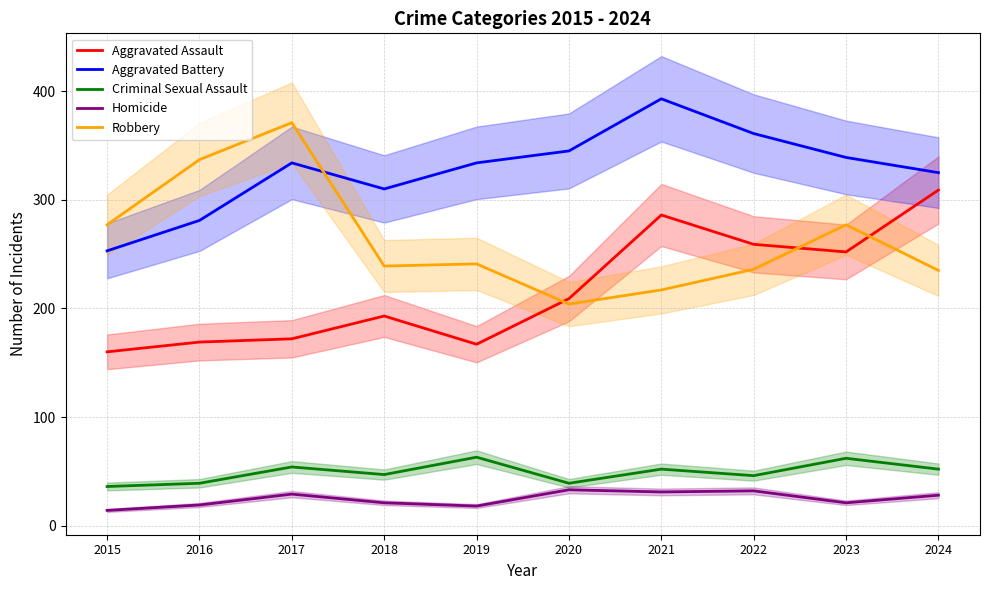

Which category has the lowest value in the Robbery series?

2020